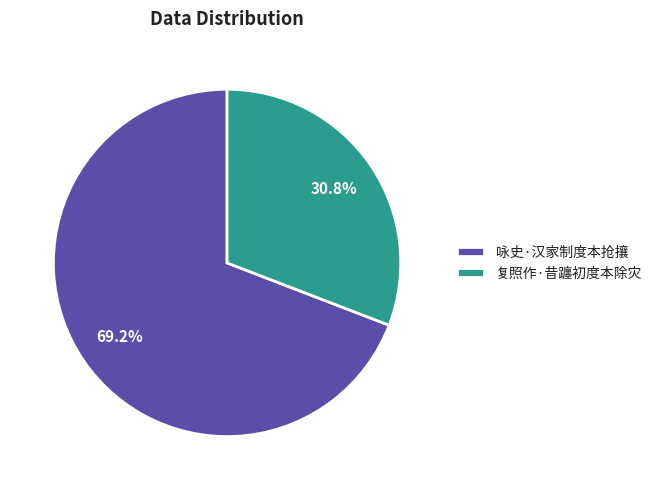

Rank the categories by value from highest to lowest.

咏史·汉家制度本抢攘, 复照作·昔躔初度本除灾